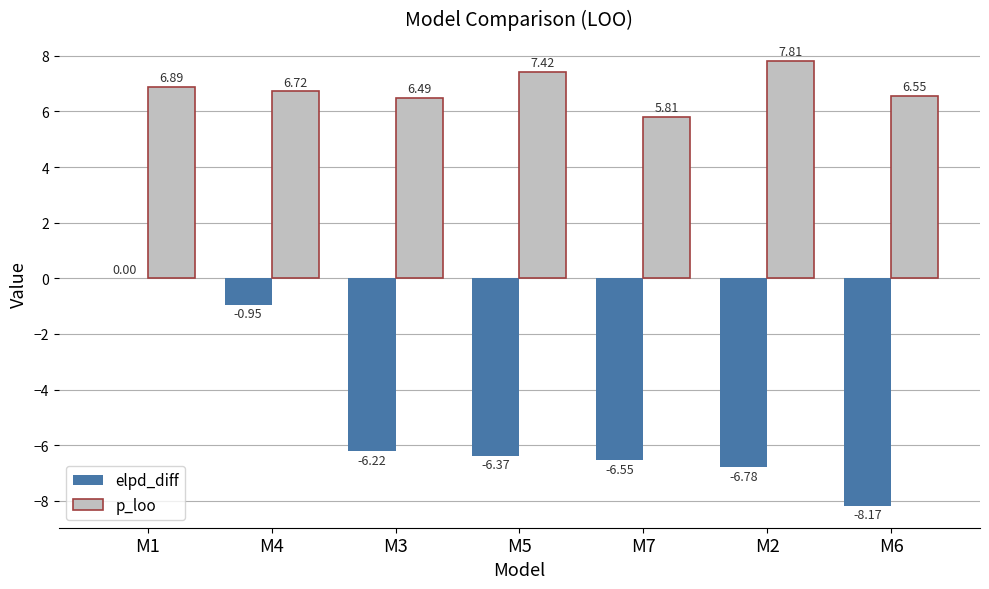

At which category is the sum across all series the highest?

M1